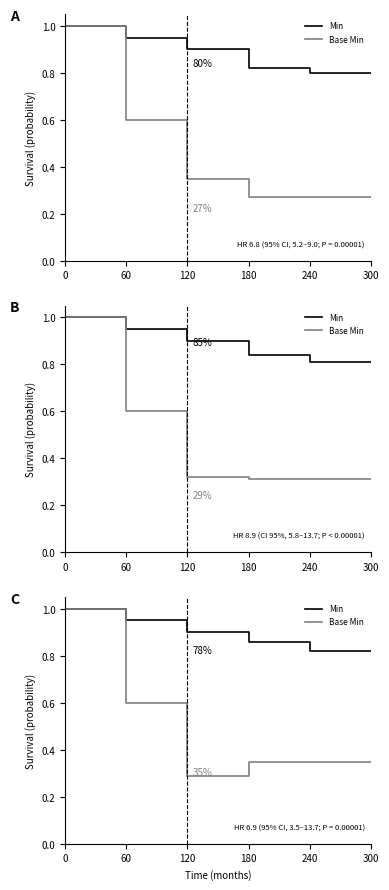

True or false: Min and Base Min intersect in this chart.

False